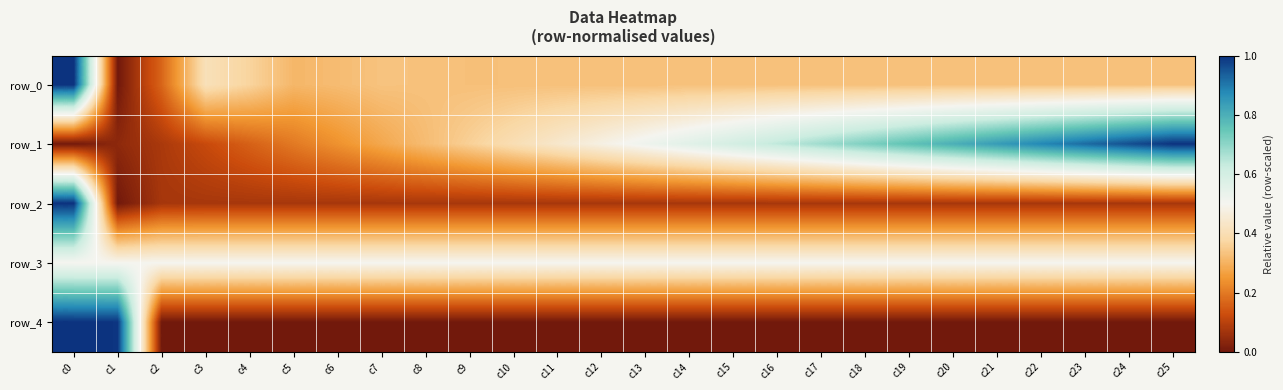

Is it true that row_4 equals 0.0 at c17?

True